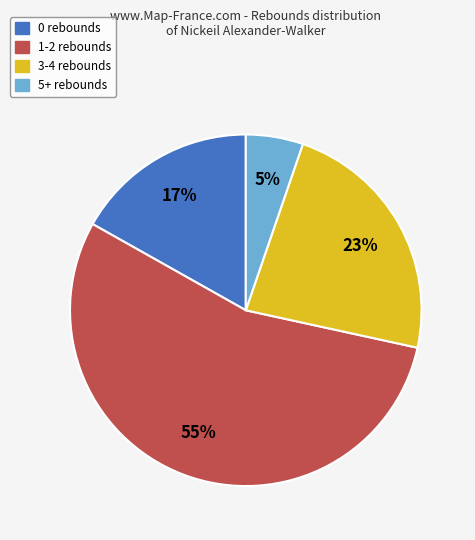

Combined, do 1-2 rebounds and 3-4 rebounds account for over 50%?

Yes